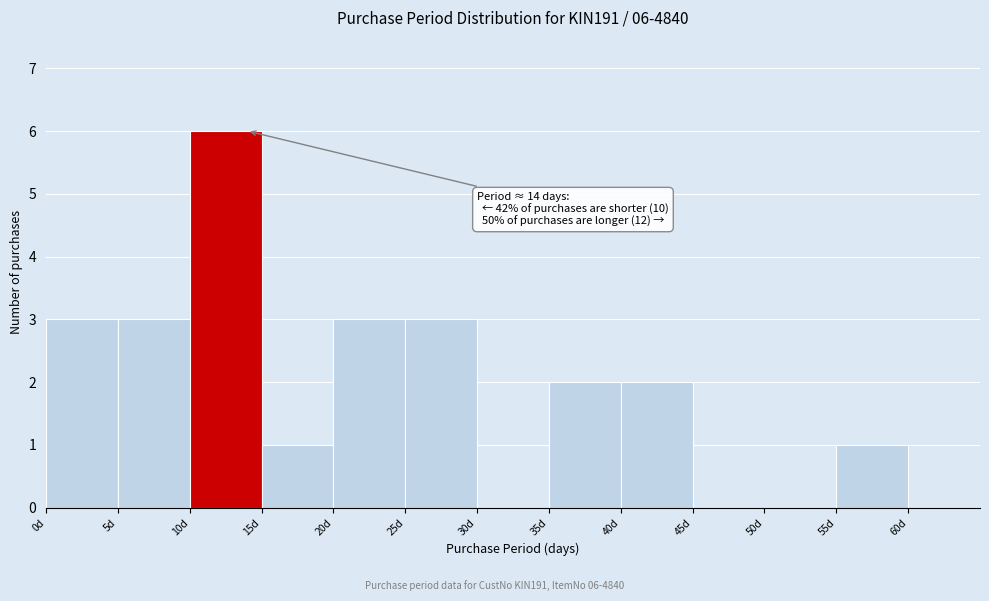

Over which range of the x-axis is the bar tallest?

10 to 15